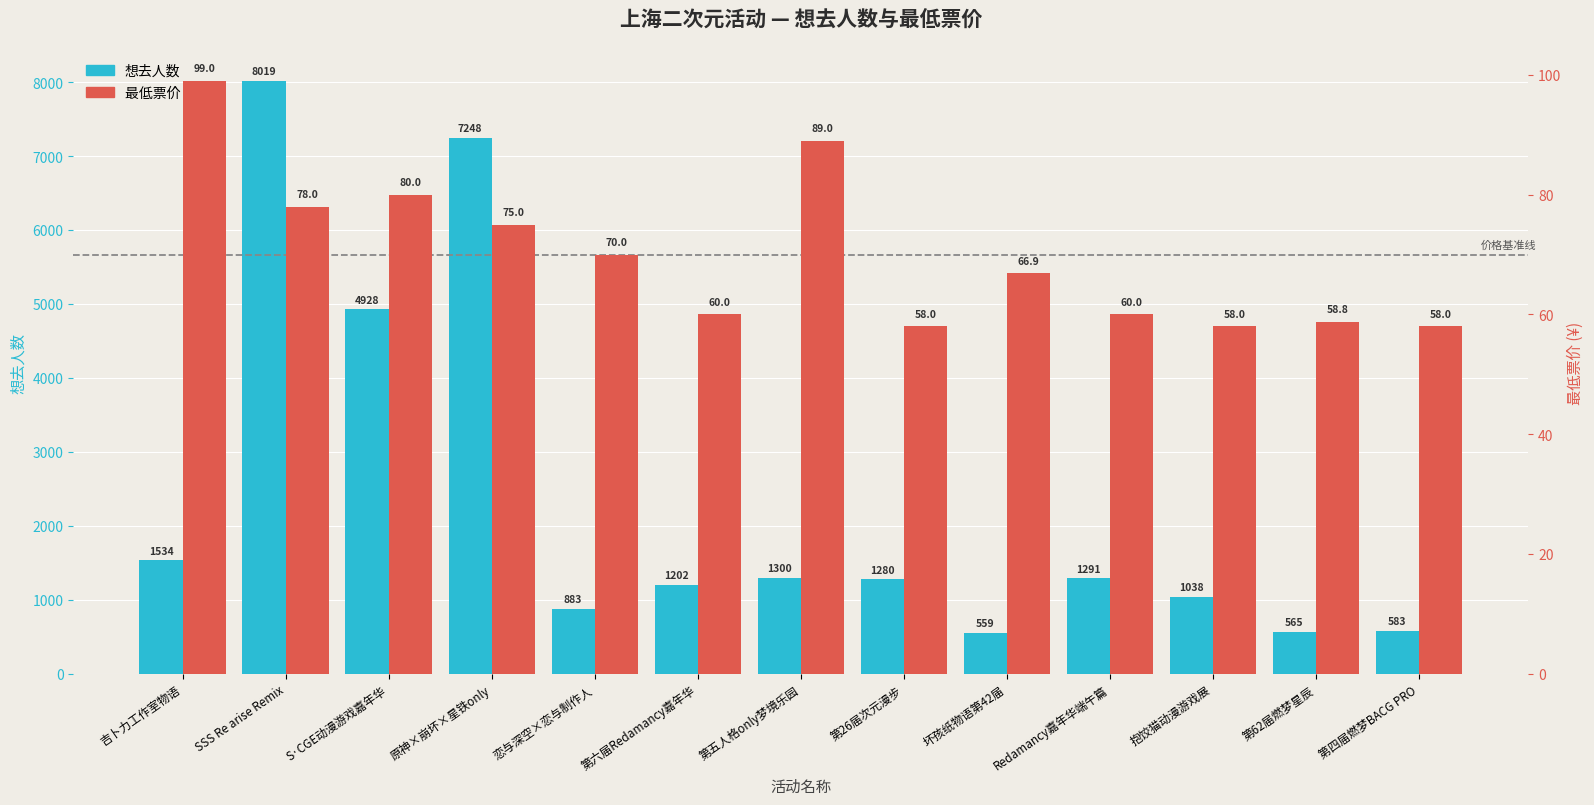

Reading left to right, transcribe all the data shown in this chart.

想去人数: 吉卜力工作室物语=1534.0	SSS Re arise Remix=8019.0	S·CGE动漫游戏嘉年华=4928.0	原神×崩坏×星铁only=7248.0	恋与深空×恋与制作人=883.0	第六届Redamancy嘉年华=1202.0	第五人格only梦境乐园=1300.0	第26届次元漫步=1280.0	坏孩纸物语第42届=559.0	Redamancy嘉年华端午篇=1291.0	抱饺猫动漫游戏展=1038.0	第62届燃梦星辰=565.0	第四届燃梦BACG PRO=583.0
最低票价 (¥): 吉卜力工作室物语=99.0	SSS Re arise Remix=78.0	S·CGE动漫游戏嘉年华=80.0	原神×崩坏×星铁only=75.0	恋与深空×恋与制作人=70.0	第六届Redamancy嘉年华=60.0	第五人格only梦境乐园=89.0	第26届次元漫步=58.0	坏孩纸物语第42届=66.9	Redamancy嘉年华端午篇=60.0	抱饺猫动漫游戏展=58.0	第62届燃梦星辰=58.8	第四届燃梦BACG PRO=58.0